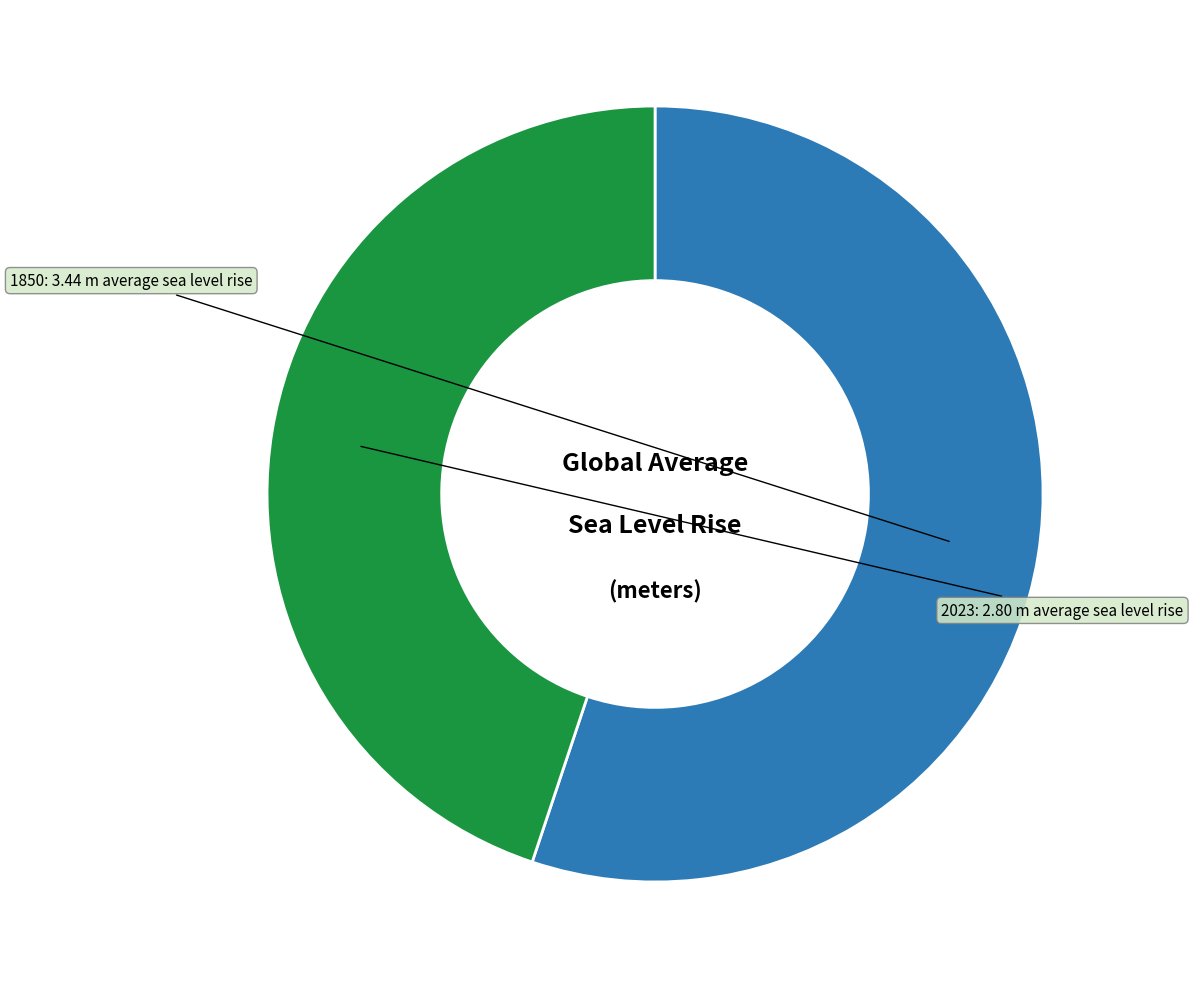

True or false: 1850 accounts for 55% of the total.

True